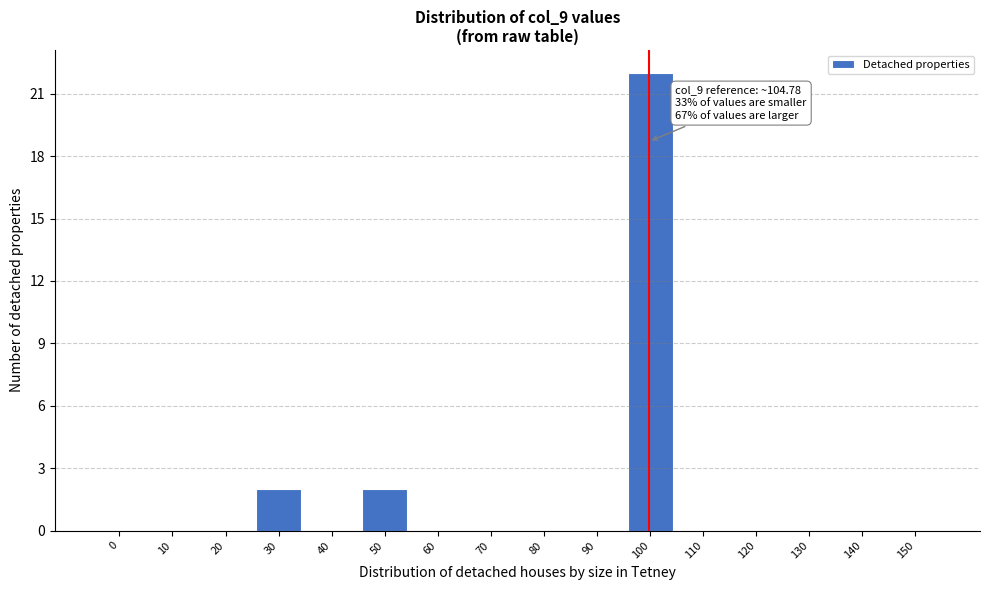

Reading left to right, what are all the values shown in this chart?

0=0	10=0	20=0	30=2	40=0	50=2	60=0	70=0	80=0	90=0	100=22	110=0	120=0	130=0	140=0	150=0